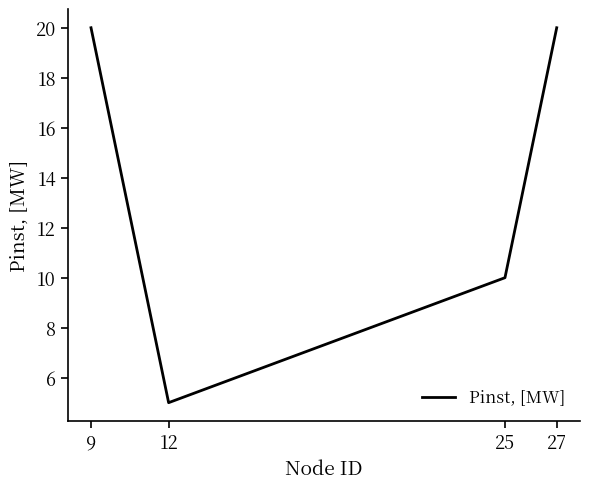

How many lines are shown in the chart?

1